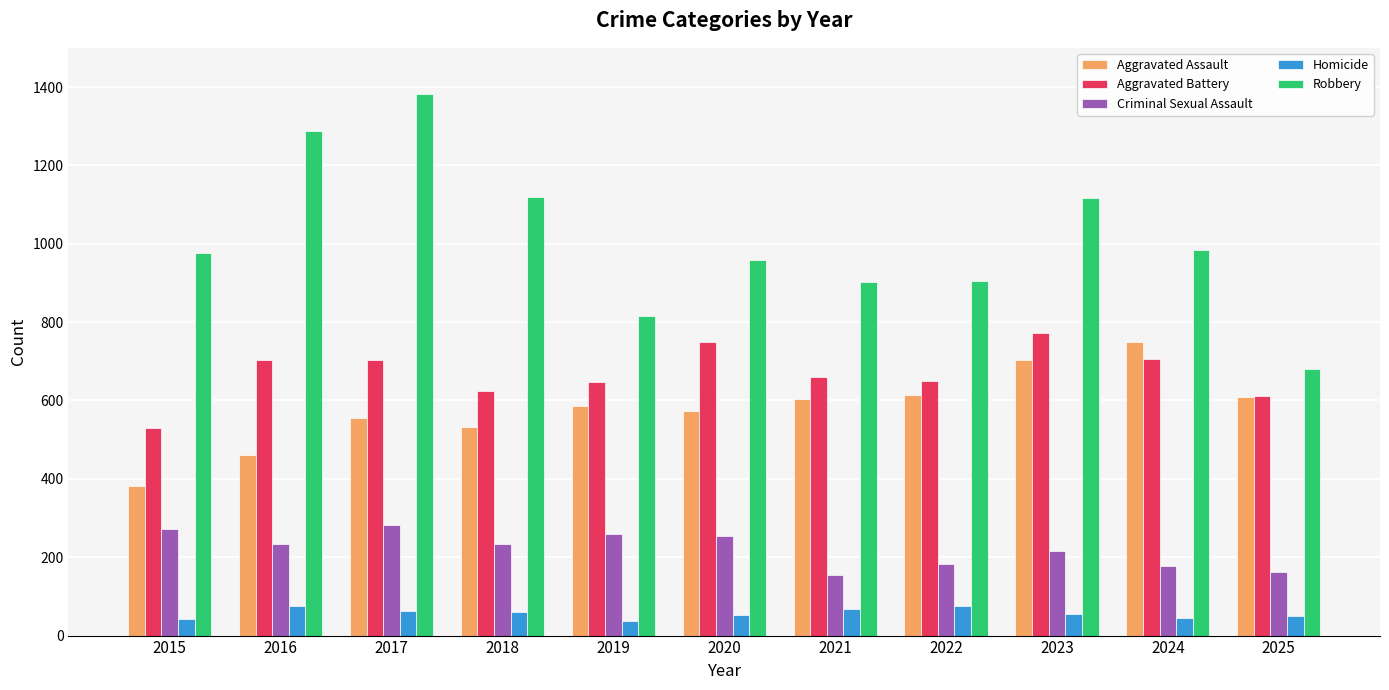

Are the bars grouped side by side (vs. stacked)?

Yes